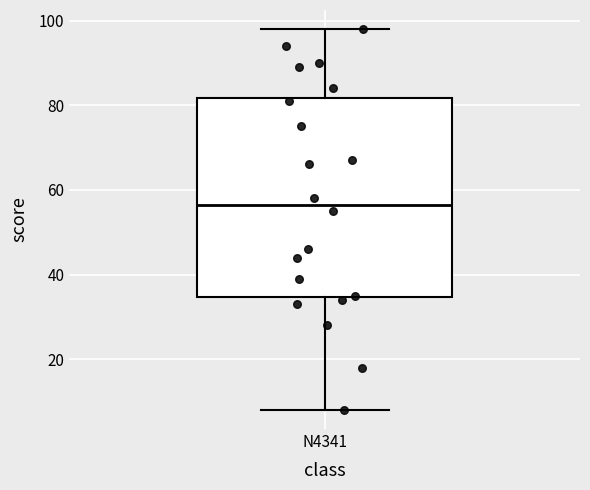

Transcribe this box plot: give where the median line is, the range the box spans, and where the two whiskers end, as read against the y-axis. The values are not printed on the chart, so give them approximately, as read against the axis.

median 56, box 34 to 82, whiskers 8 to 98